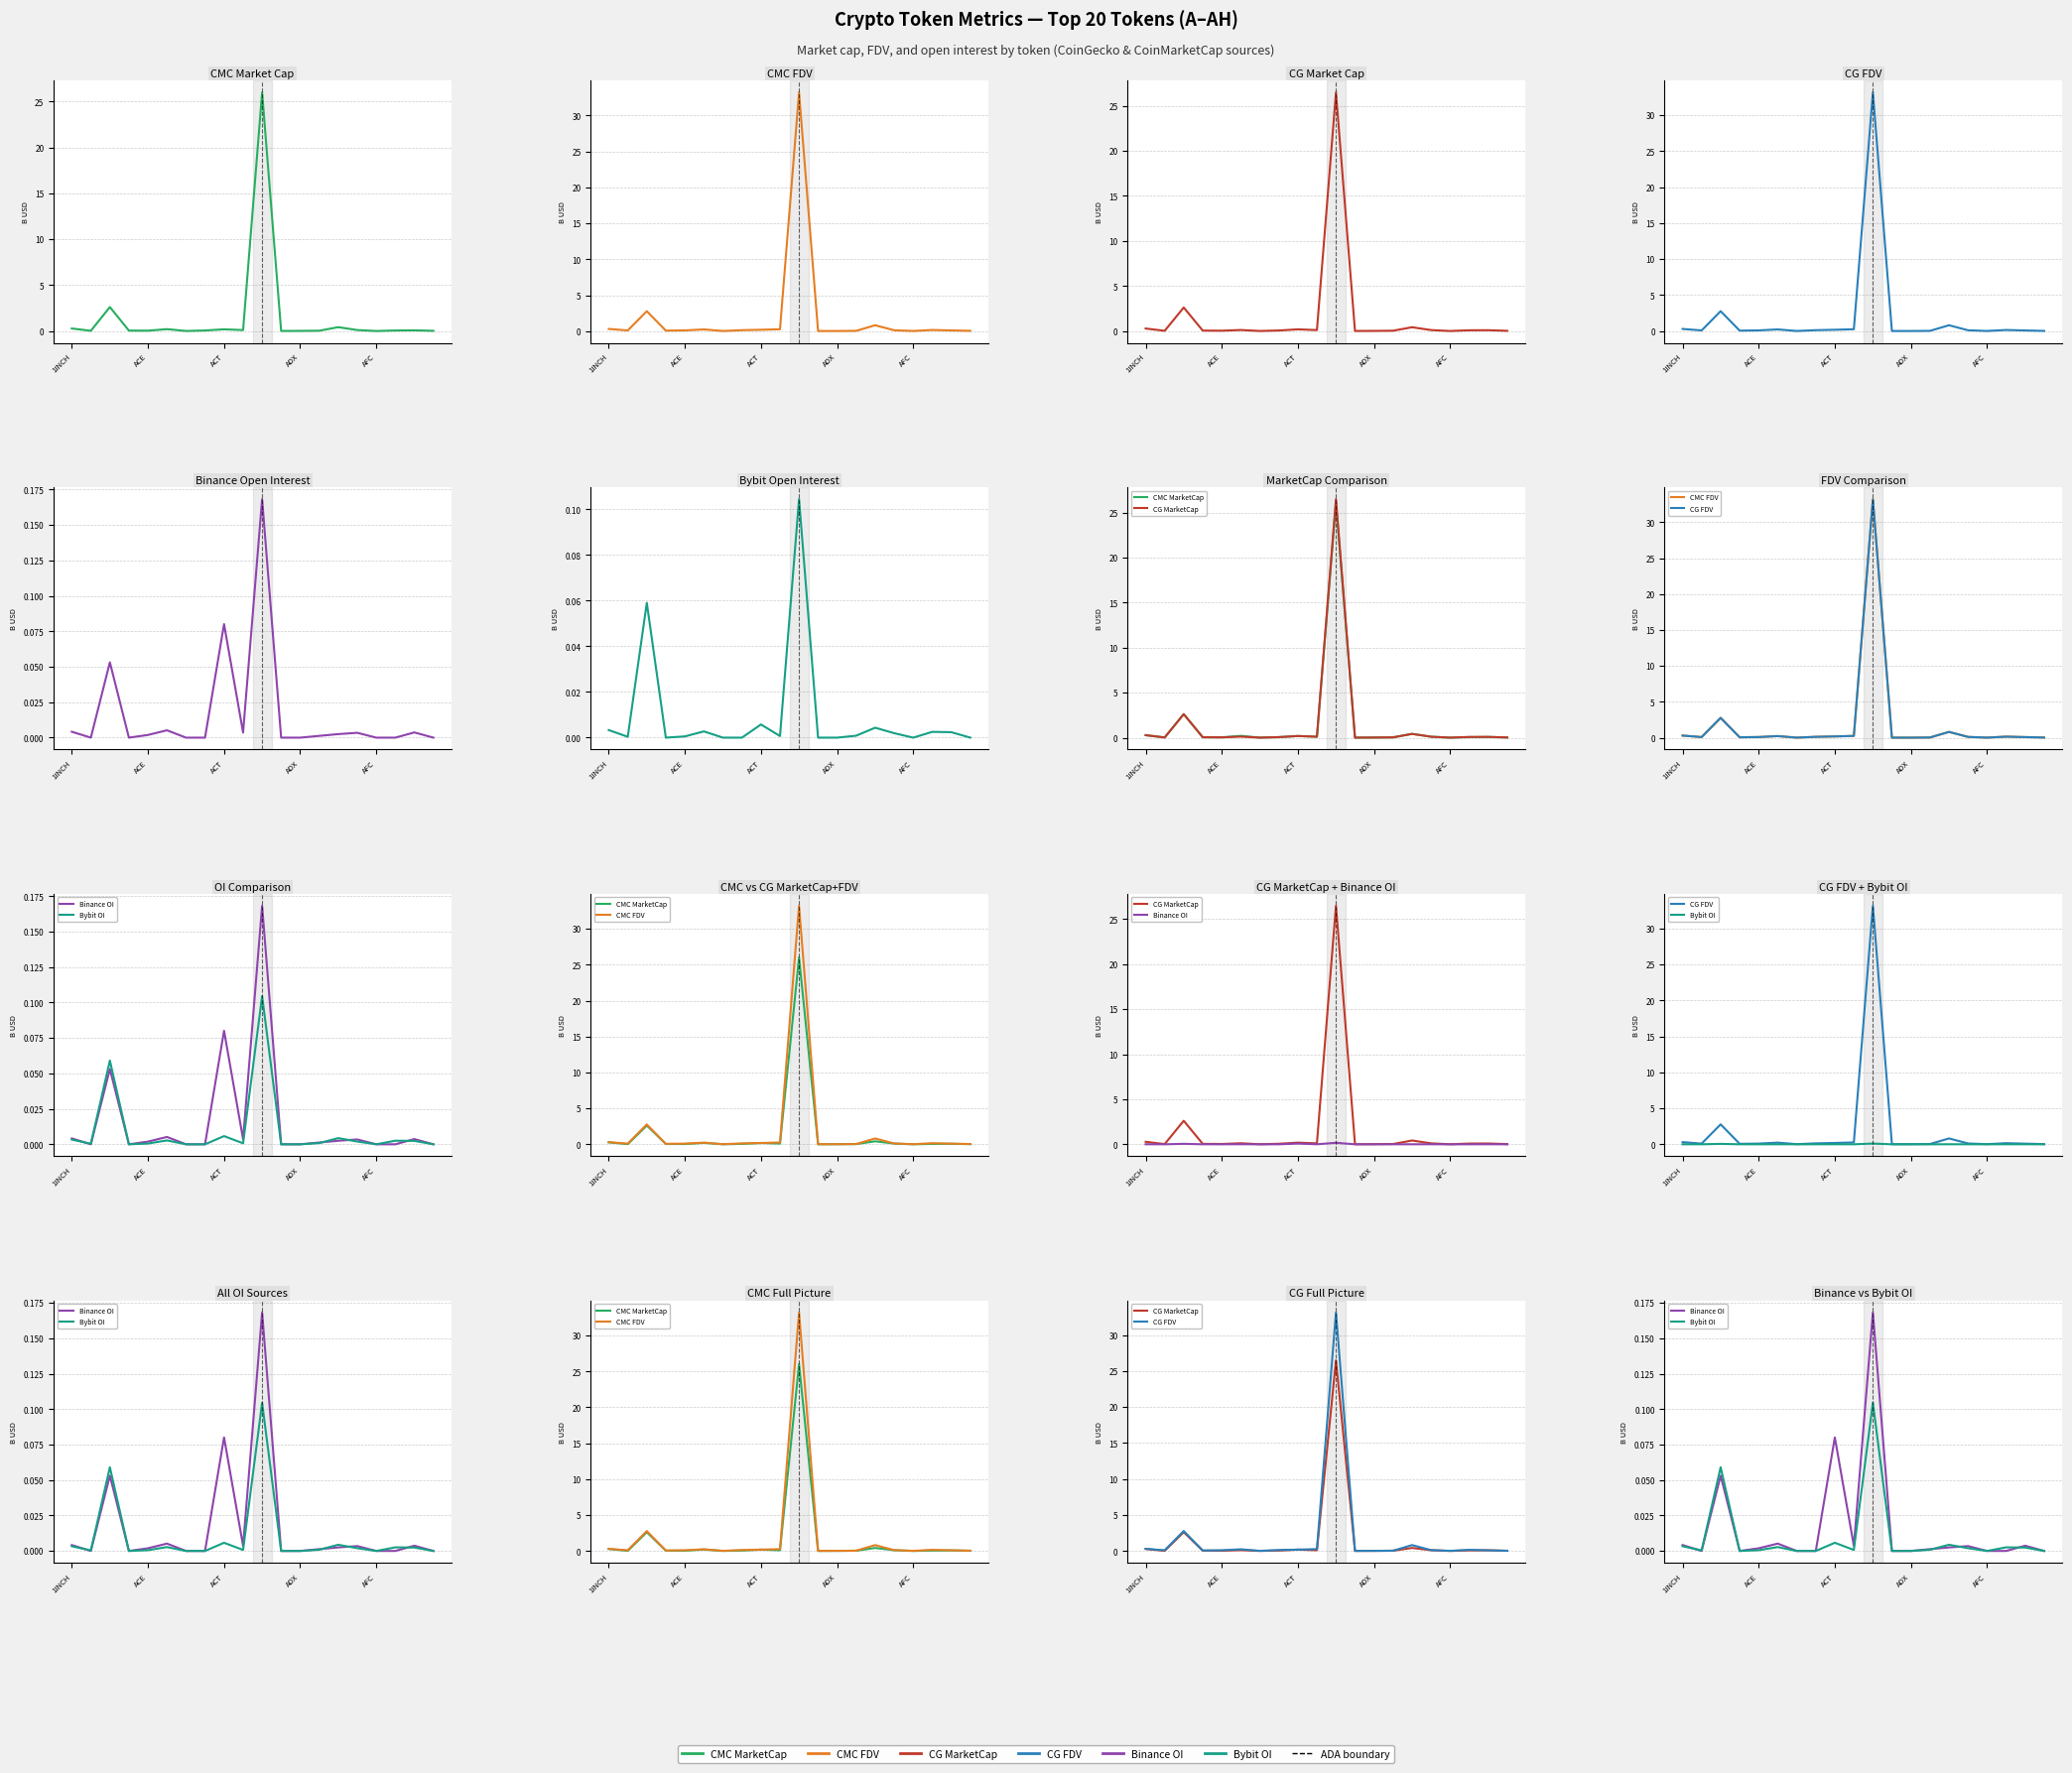

Reading left to right, list all the values displayed in this chart.

CMC MarketCap: 0.3	0.0	2.6	0.0	0.0	0.2	0.0	0.1	0.2	0.1	26.0	0.0	0.0	0.0	0.4	0.1	0.0	0.1	0.1	0.0
CMC FDV: 0.3	0.1	2.8	0.1	0.1	0.2	0.0	0.1	0.2	0.3	33.2	0.0	0.0	0.0	0.8	0.1	0.0	0.2	0.1	0.0
CG MarketCap: 0.3	0.0	2.6	0.0	0.0	0.1	0.0	0.1	0.2	0.1	26.5	0.0	0.0	0.0	0.4	0.1	0.0	0.1	0.1	0.0
CG FDV: 0.3	0.1	2.8	0.1	0.1	0.2	0.0	0.1	0.2	0.3	33.1	0.0	0.0	0.0	0.8	0.1	0.0	0.2	0.1	0.0
Binance OI: 0.0	0.0	0.1	0.0	0.0	0.0	0.0	0.0	0.1	0.0	0.2	0.0	0.0	0.0	0.0	0.0	0.0	0.0	0.0	0.0
Bybit OI: 0.0	0.0	0.1	0.0	0.0	0.0	0.0	0.0	0.0	0.0	0.1	0.0	0.0	0.0	0.0	0.0	0.0	0.0	0.0	0.0